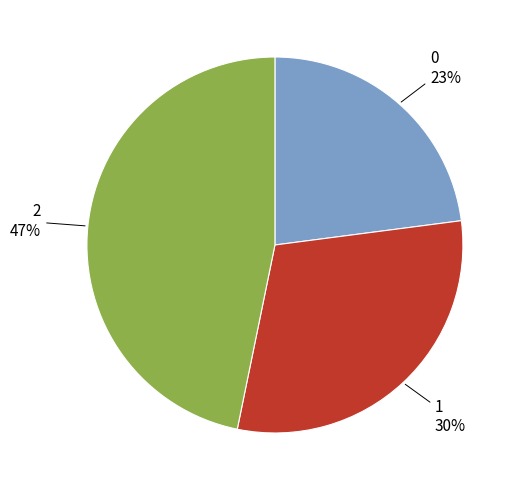

Is there any slice that represents more than half of the pie?

No